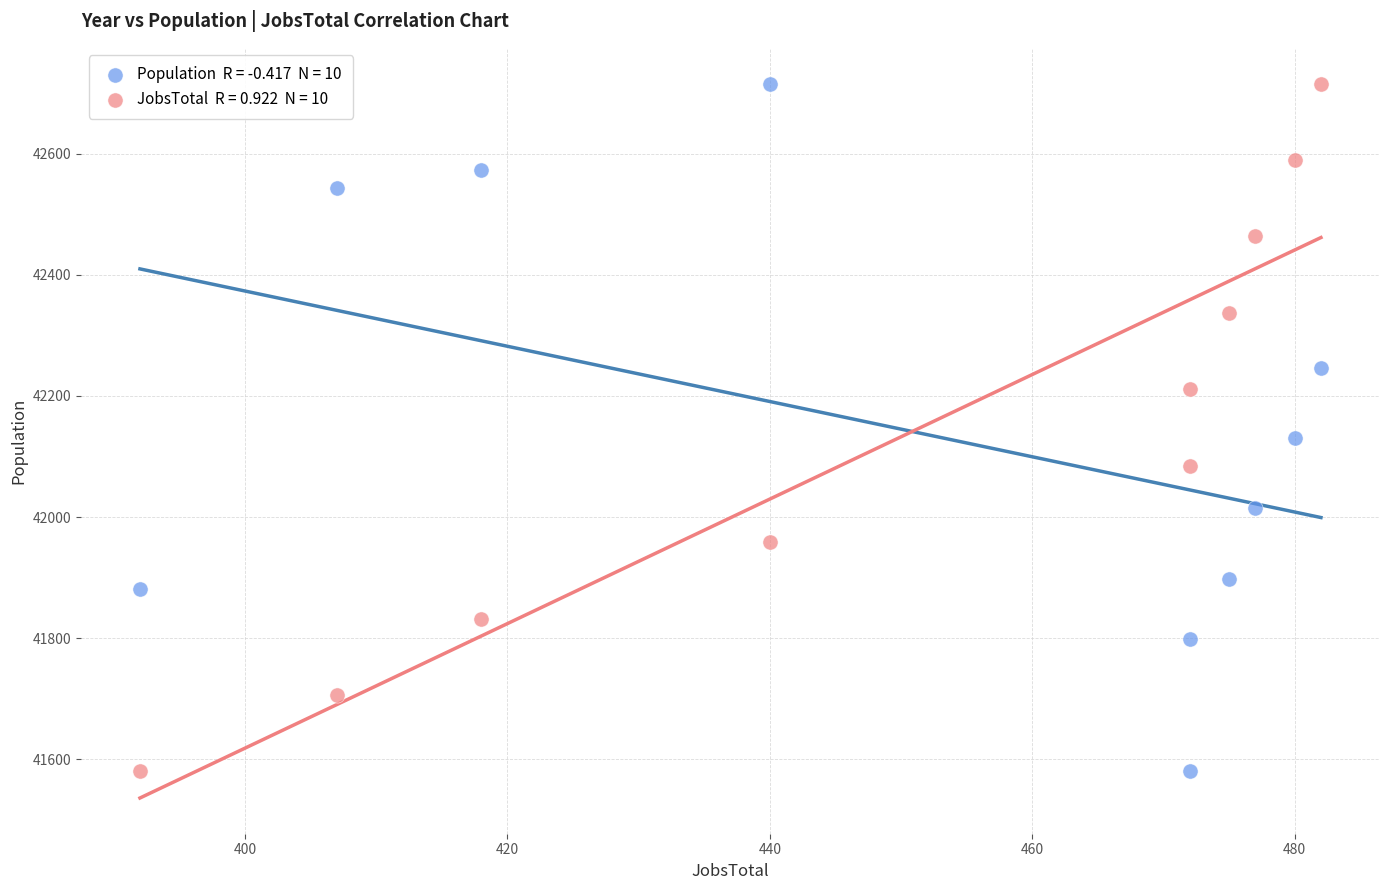

Across all series, what Y value is closest to 42148?

42130.0